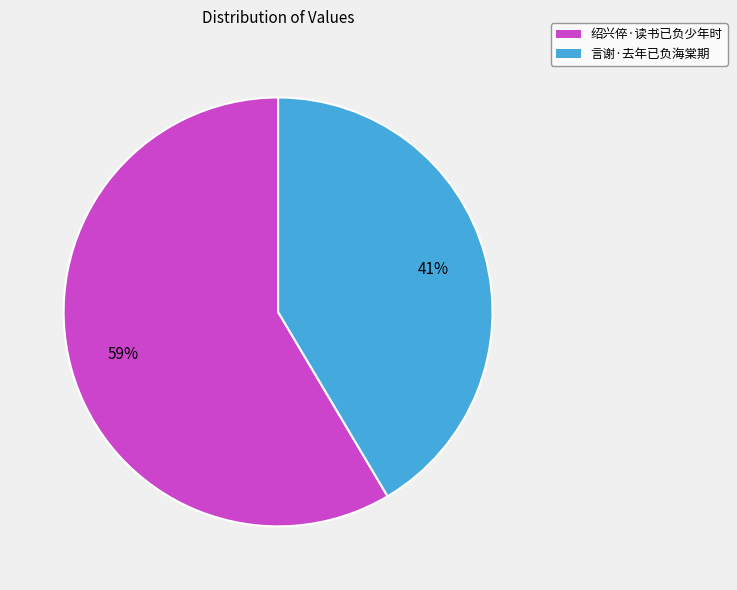

Approximately how many times larger is the value at 绍兴倅·读书已负少年时 compared to 言谢·去年已负海棠期?

1.4